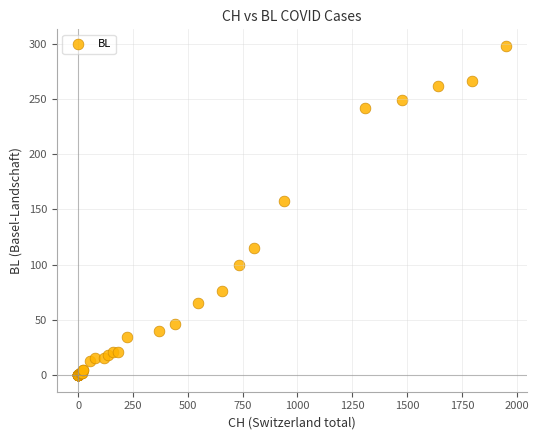

What Y value in the scatter plot is closest to 149?

158